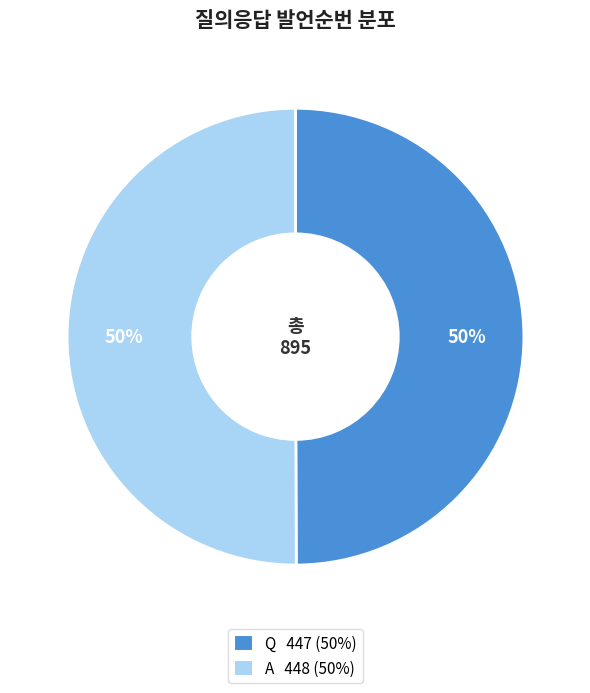

To the nearest percent, what percentage of the pie is Q?

50%